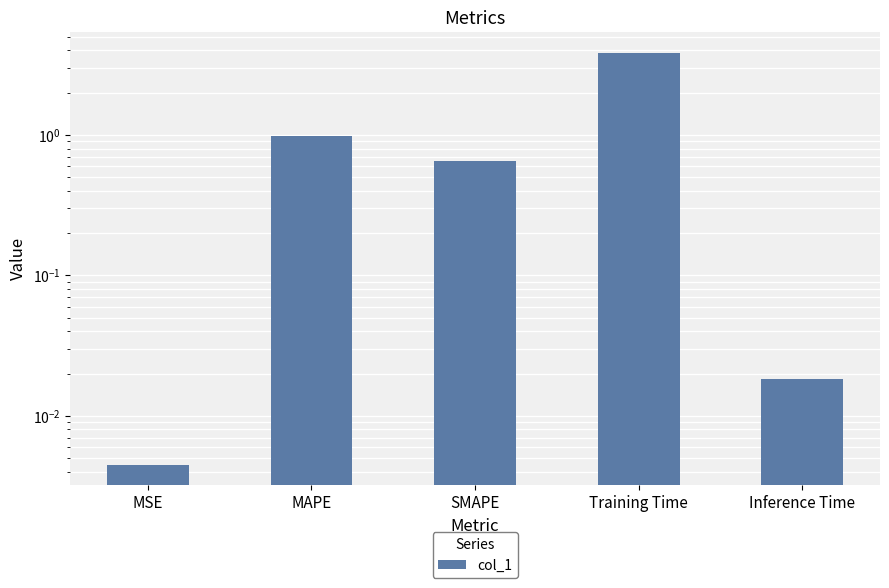

What is the difference between the second highest and minimum values?

1.0